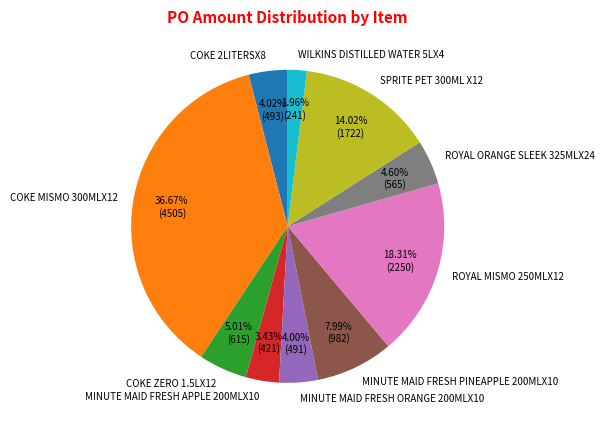

Which category has the smallest portion of the pie?

WILKINS DISTILLED WATER 5LX4